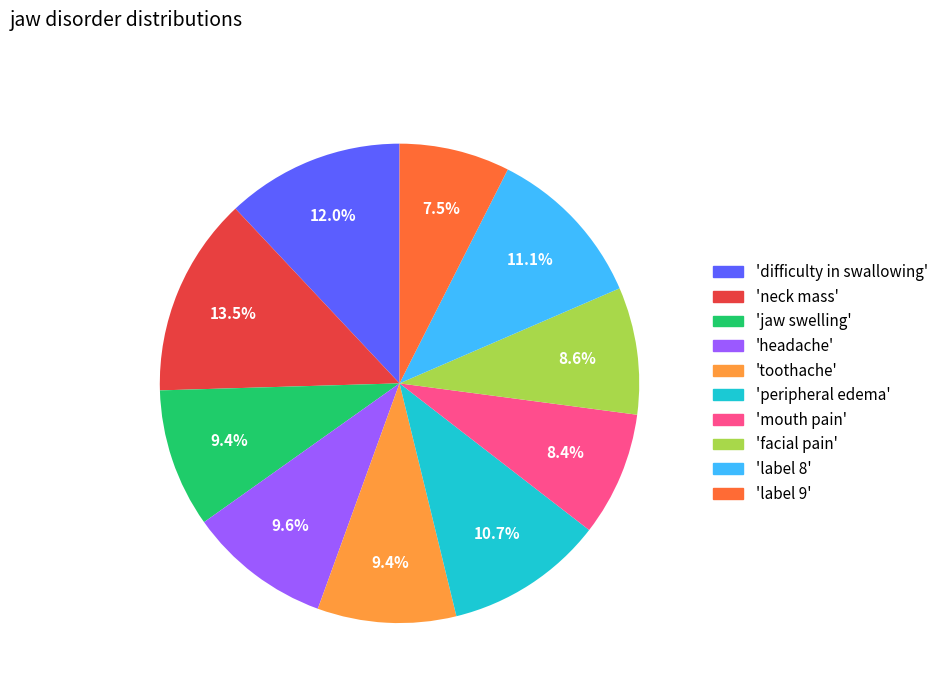

Is there any slice that represents more than half of the pie?

No